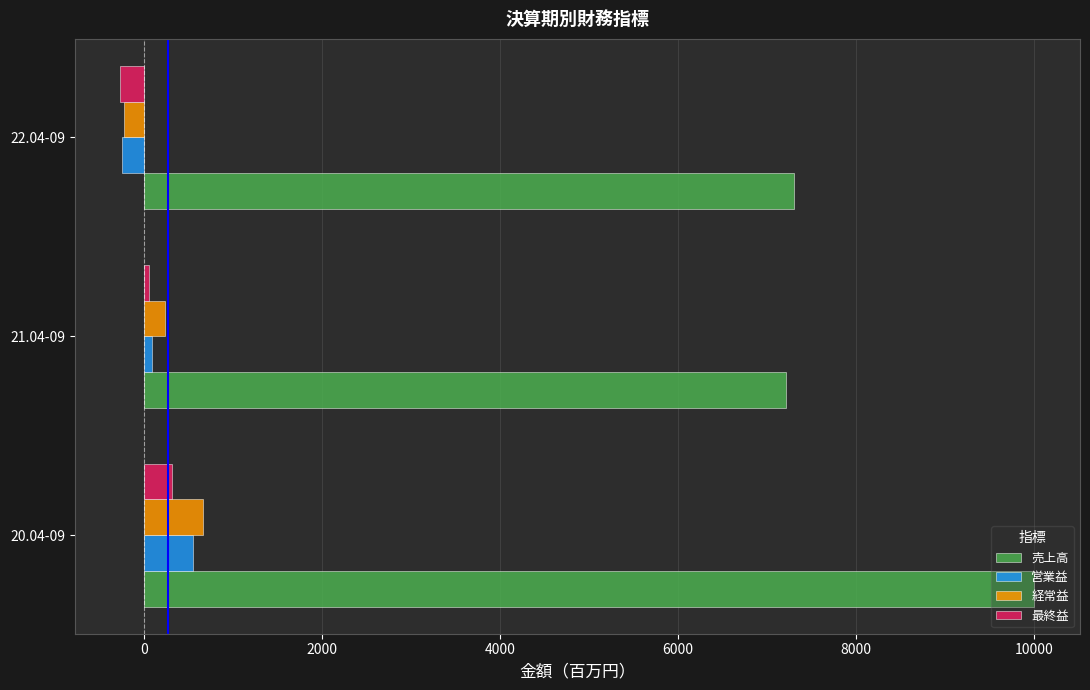

At which category does the chart reach its peak across all series?

20.04-09